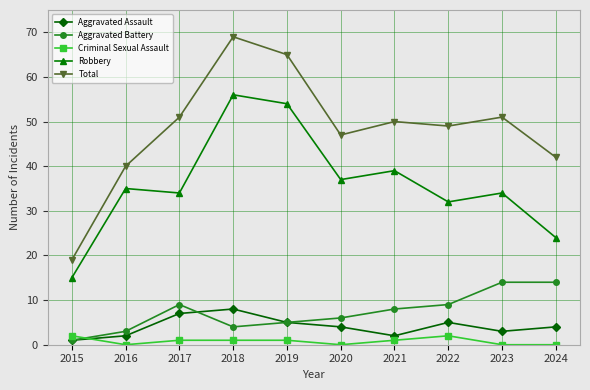

True or false: Aggravated Battery and Total cross at least once.

False